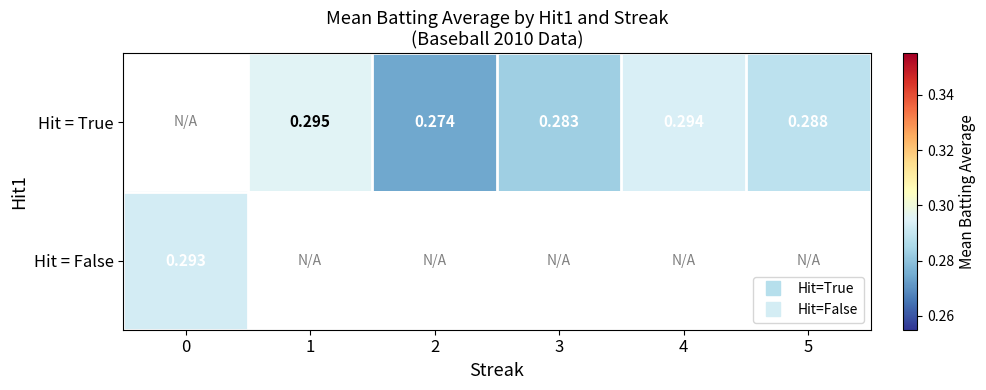

The value of row_0 at 5 is 0.3. True or false?

True